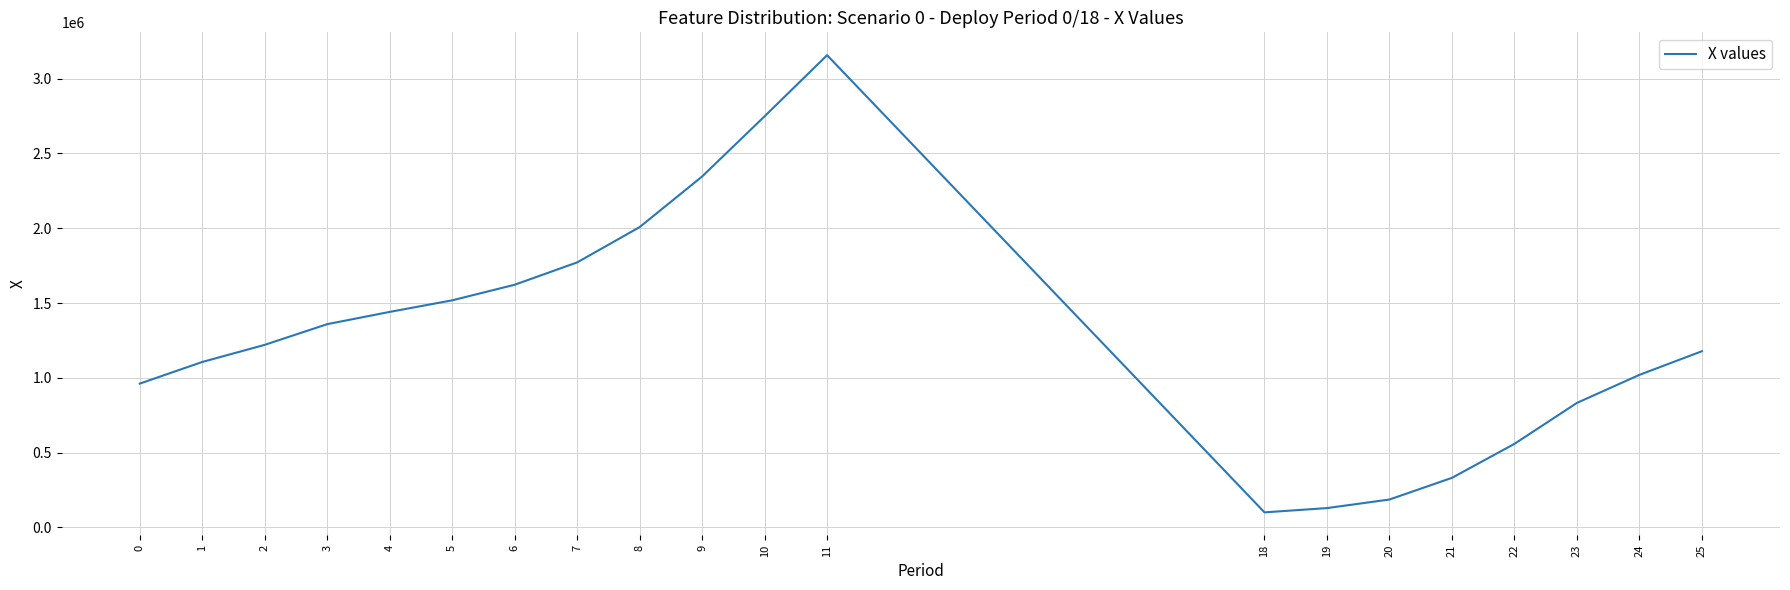

The value at 4 is 2363317.0. True or false?

False